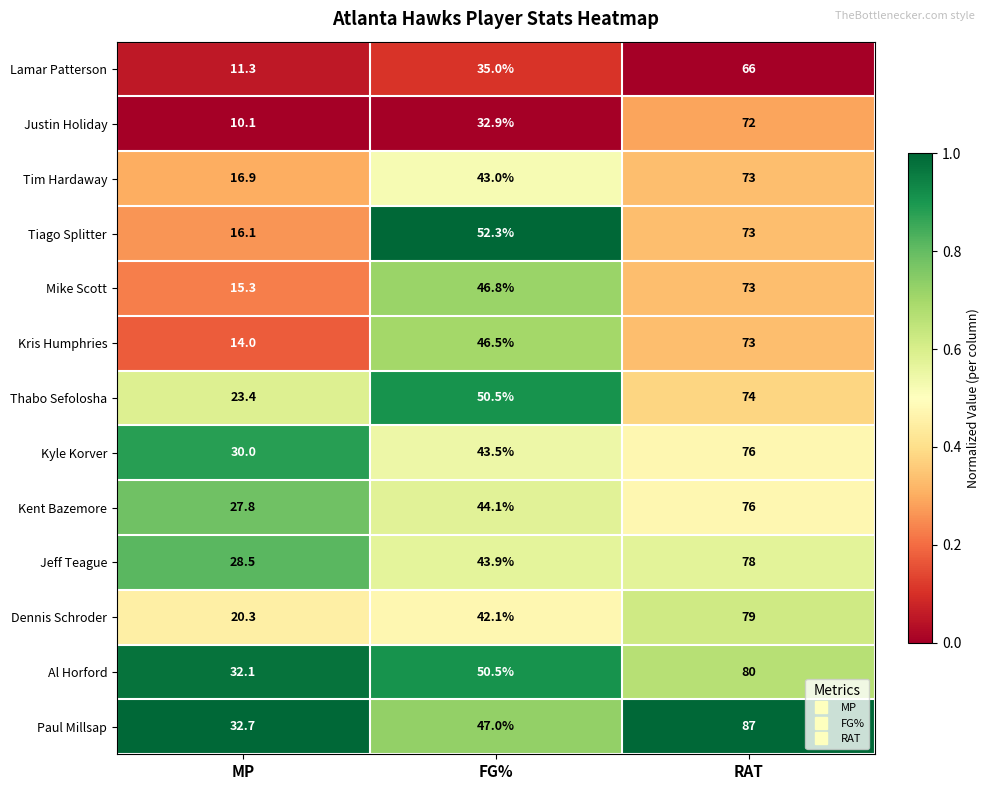

What is the maximum value for Paul Millsap?

87.0